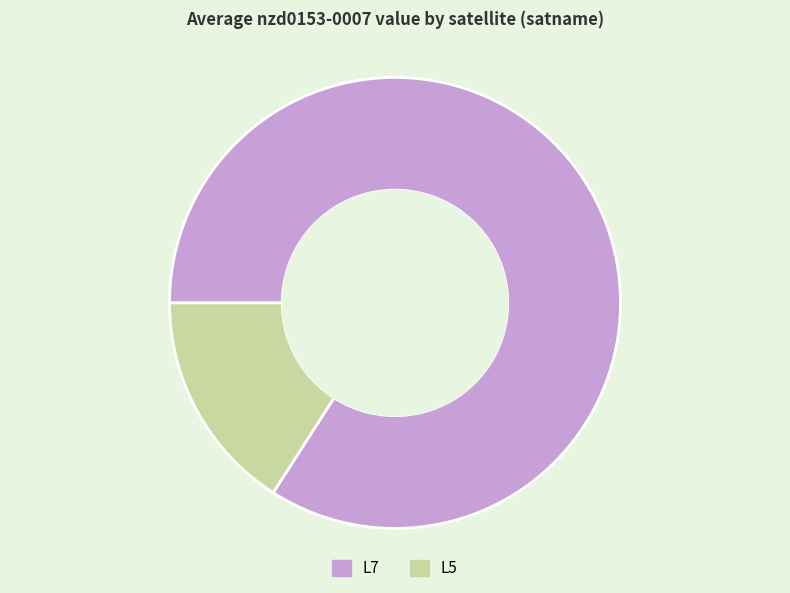

Which slice is the largest?

L7